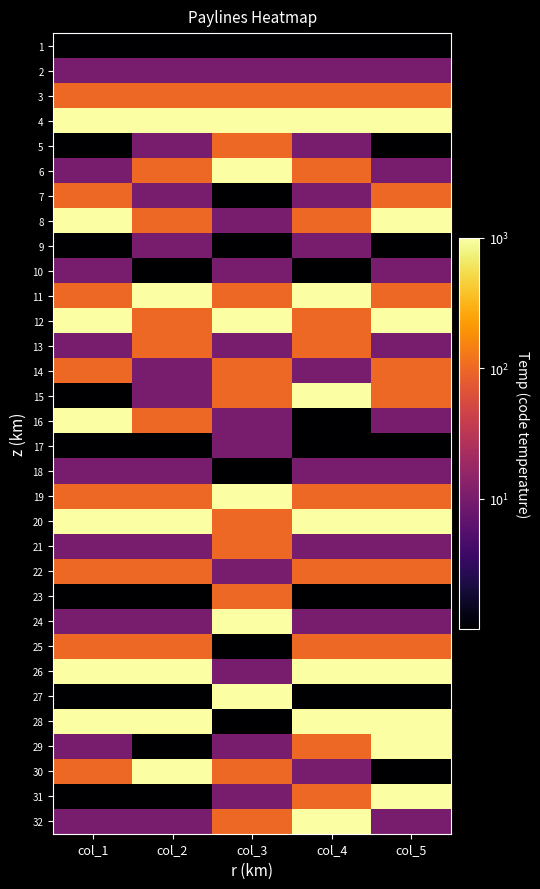

At how many categories does at least one series exceed 736?

5